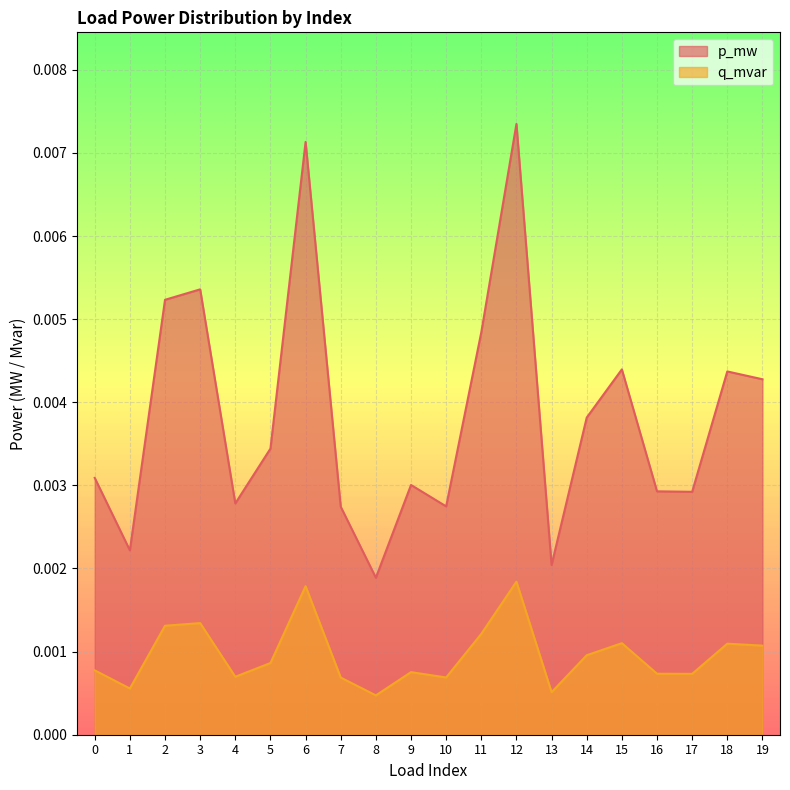

How many lines are shown in the chart?

2